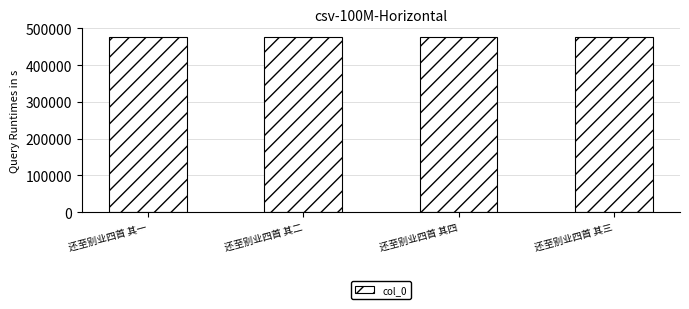

How many values are below 477333?

2